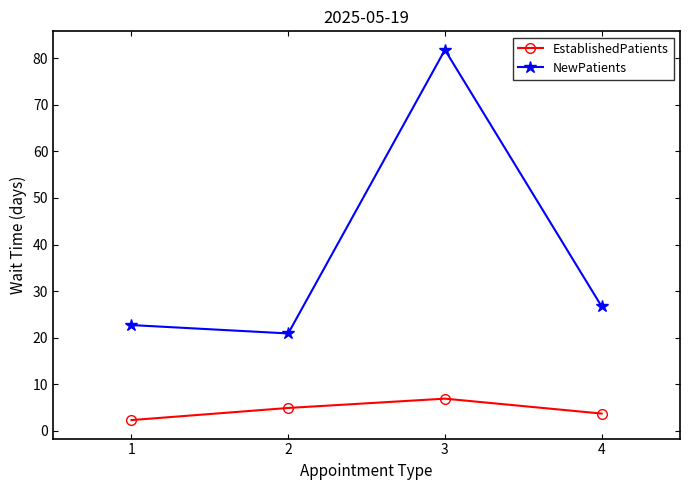

Is it true that NewPatients equals 18.5 at 4?

False